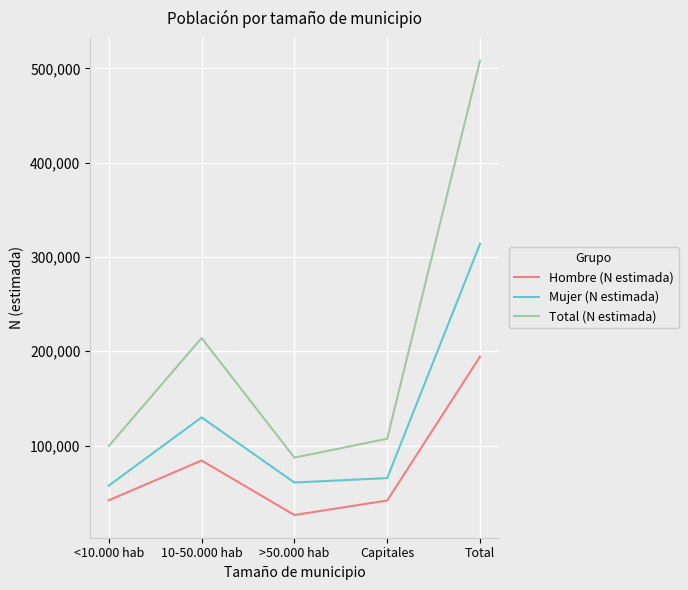

Read the Mujer (N estimada) value at >50.000 hab, to the nearest 100.

60800